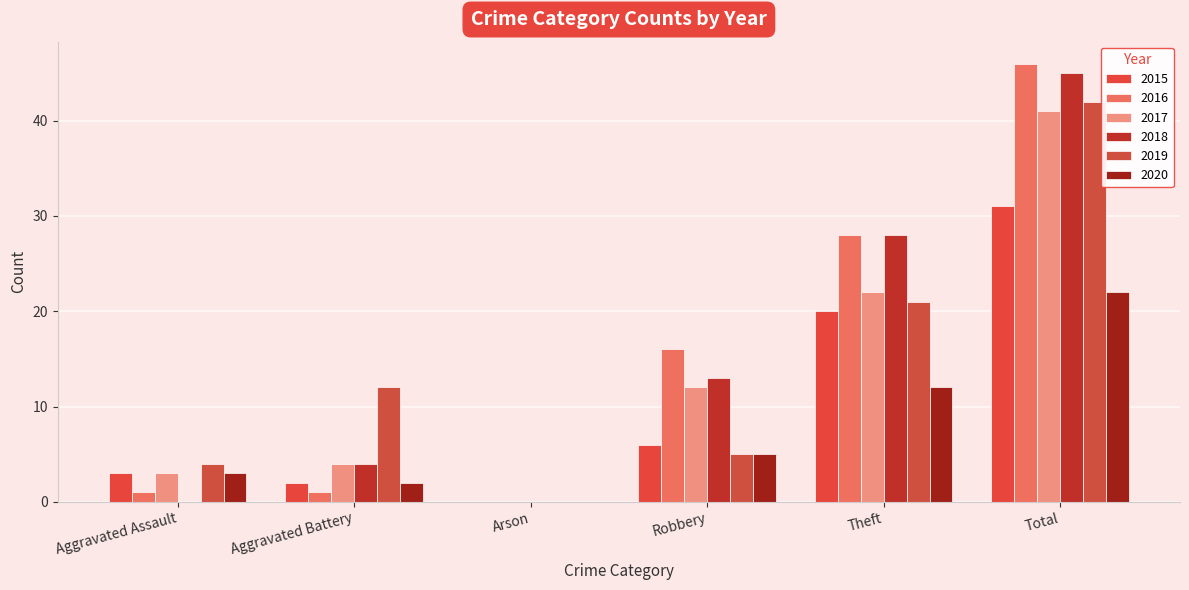

How many positive values does the 2019 series have?

5